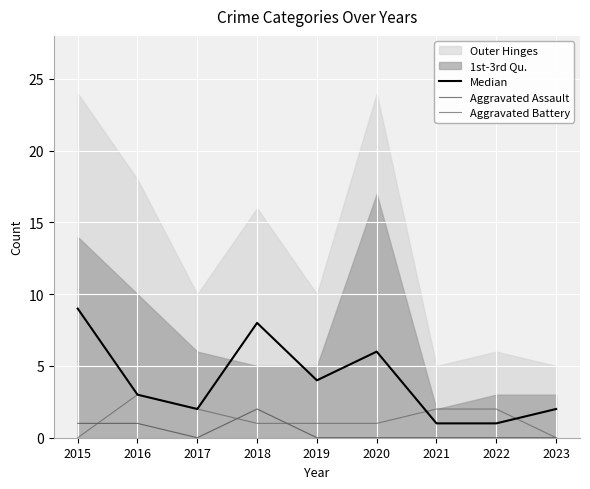

What is the difference between the highest and lowest values at 2015?

9